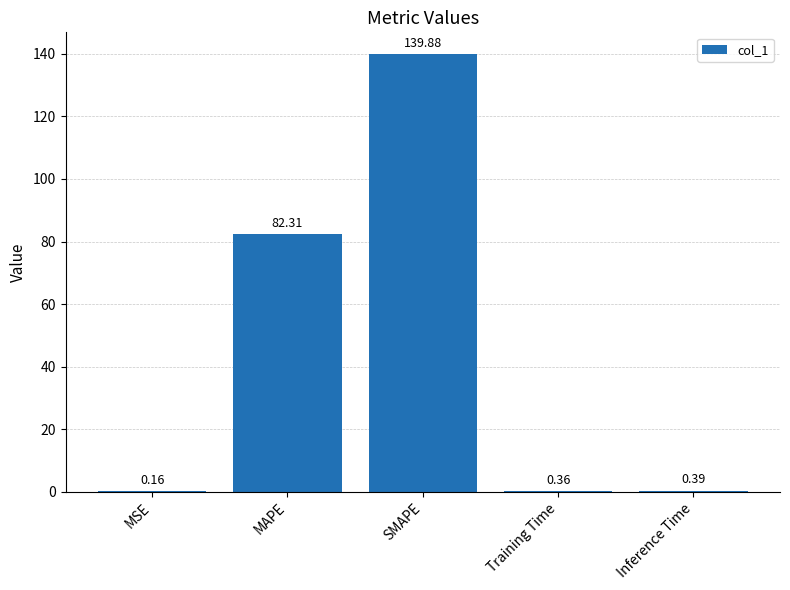

Where is the data nearest to the value 70?

MAPE